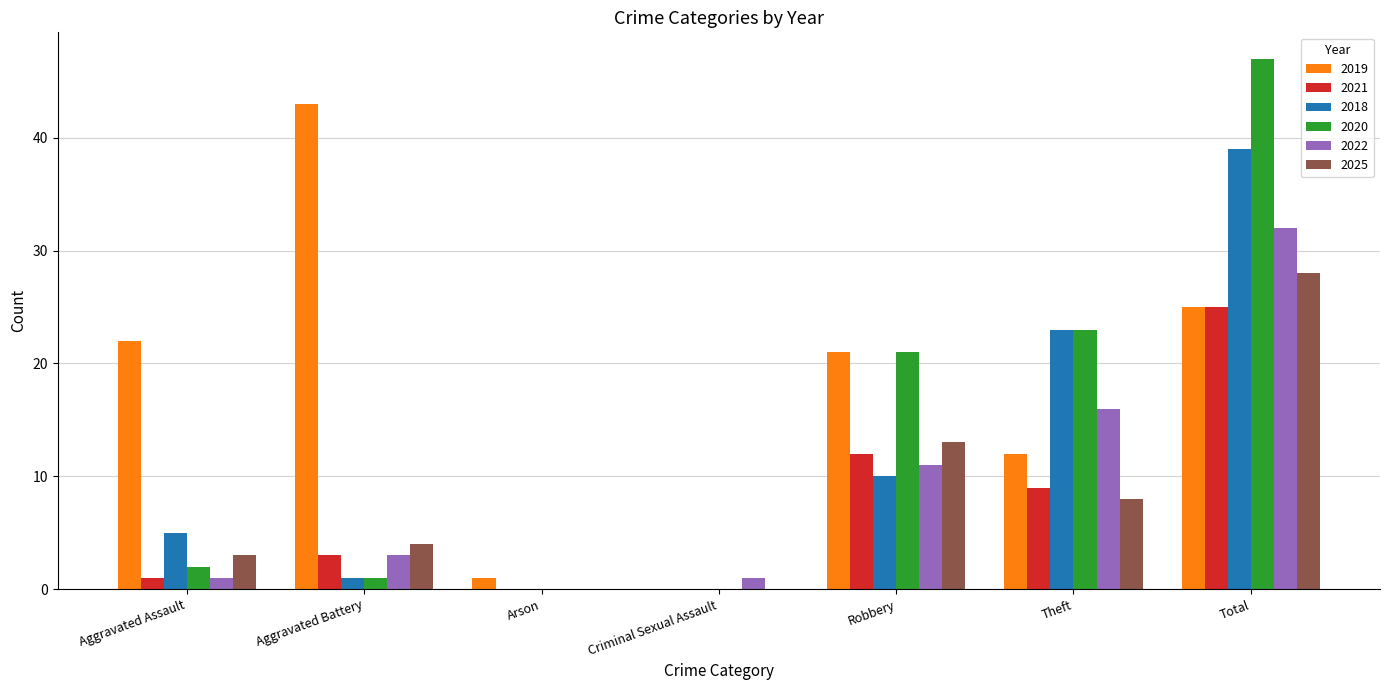

How many data points does each series have?

7